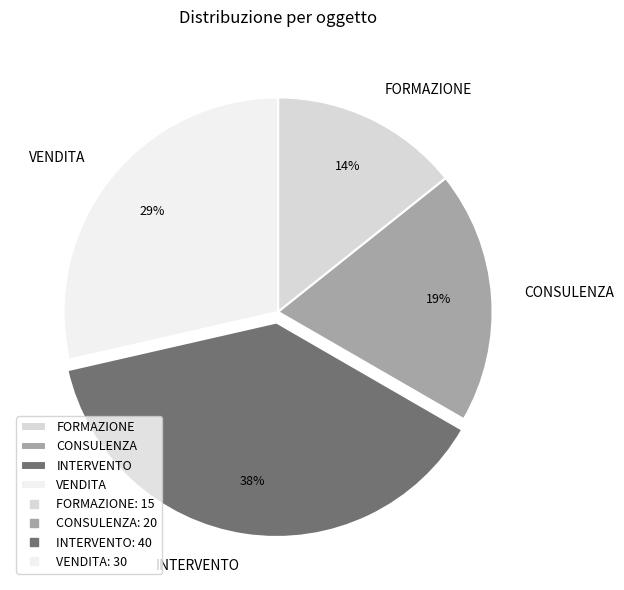

How many segments does this pie chart have?

4